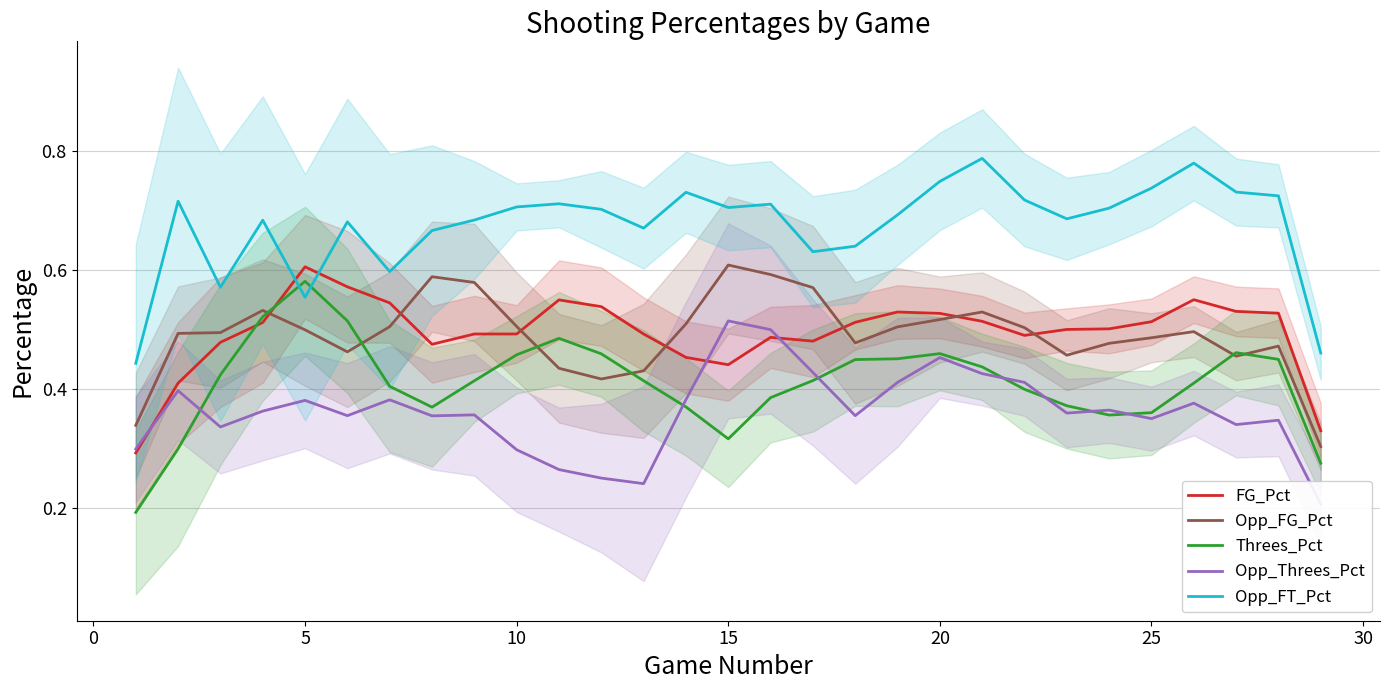

At how many categories does at least one series exceed 0?

29